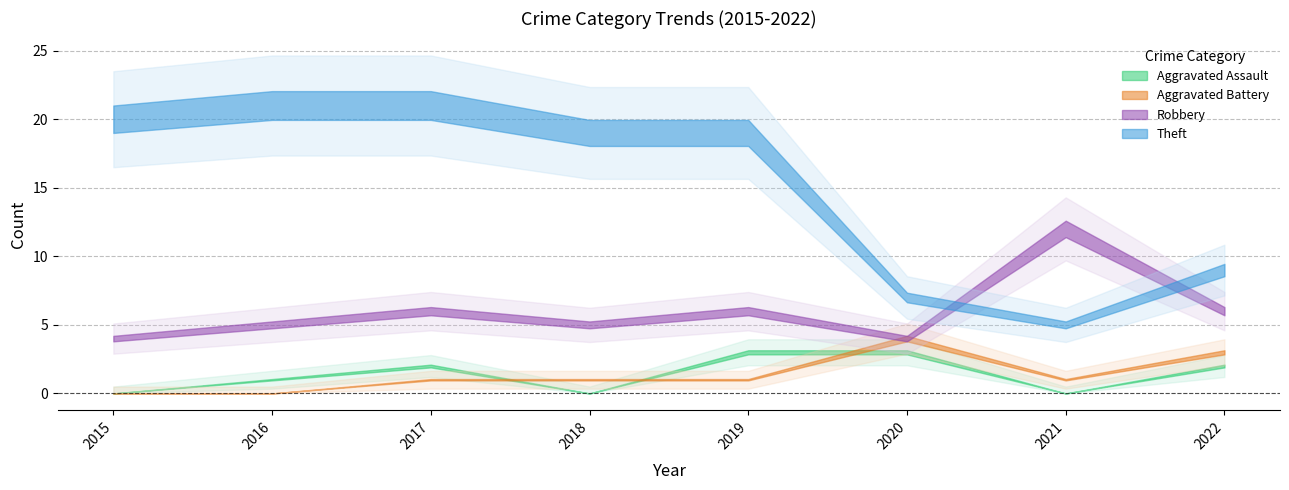

Is it true that Theft equals 7 at 2020?

True